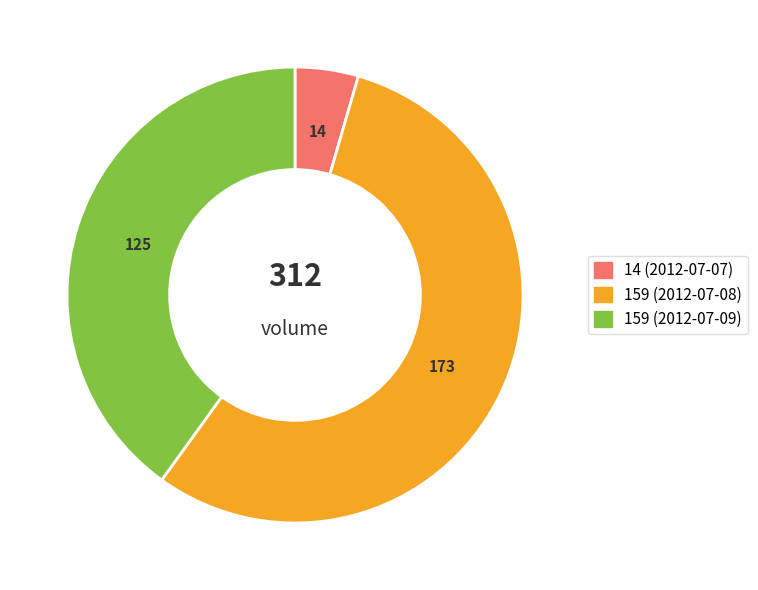

Is the sum of 159 (2012-07-09) and 159 (2012-07-08) greater than half?

Yes